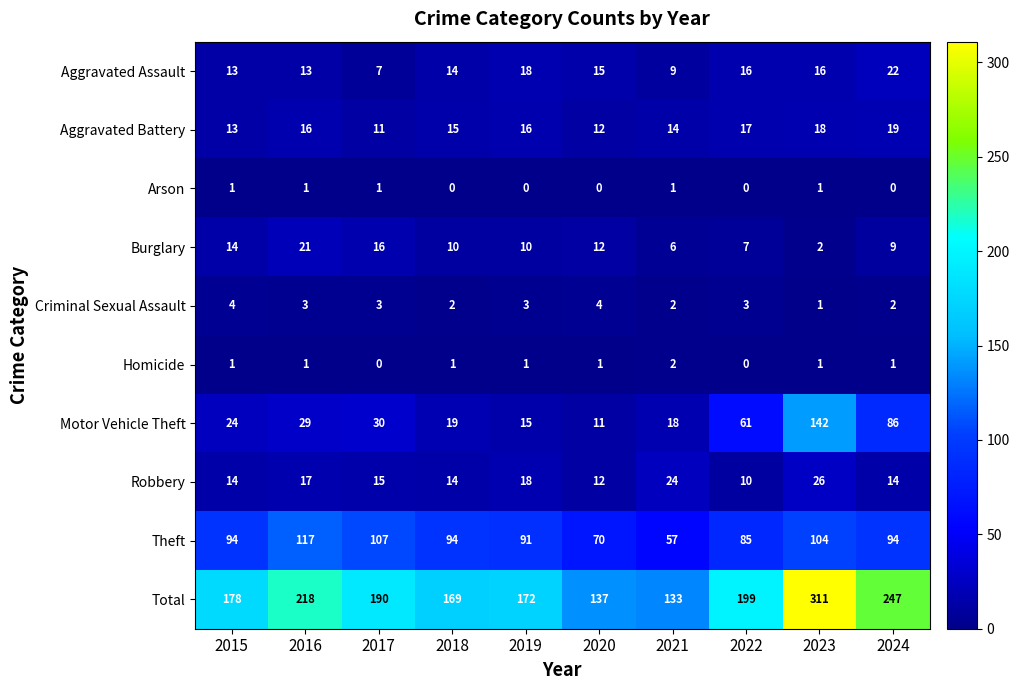

Is it true that Criminal Sexual Assault equals 2 at 2018?

True